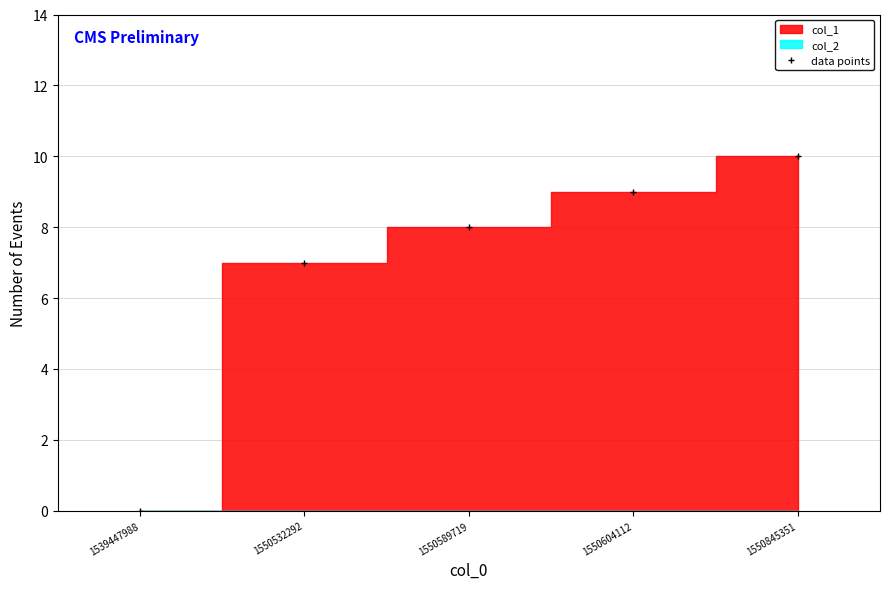

Where does the data first go above 8?

1550604112